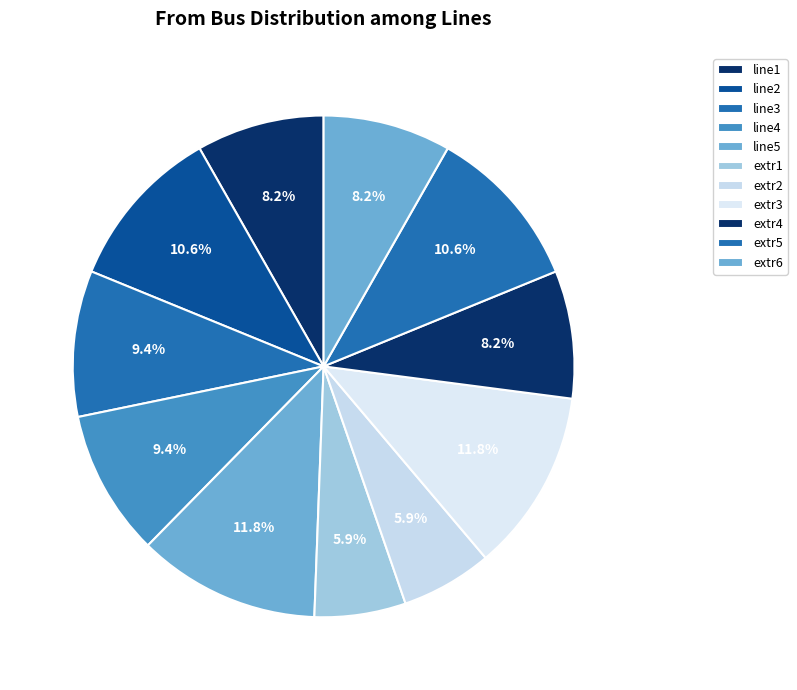

What is the largest slice in the pie chart?

line5